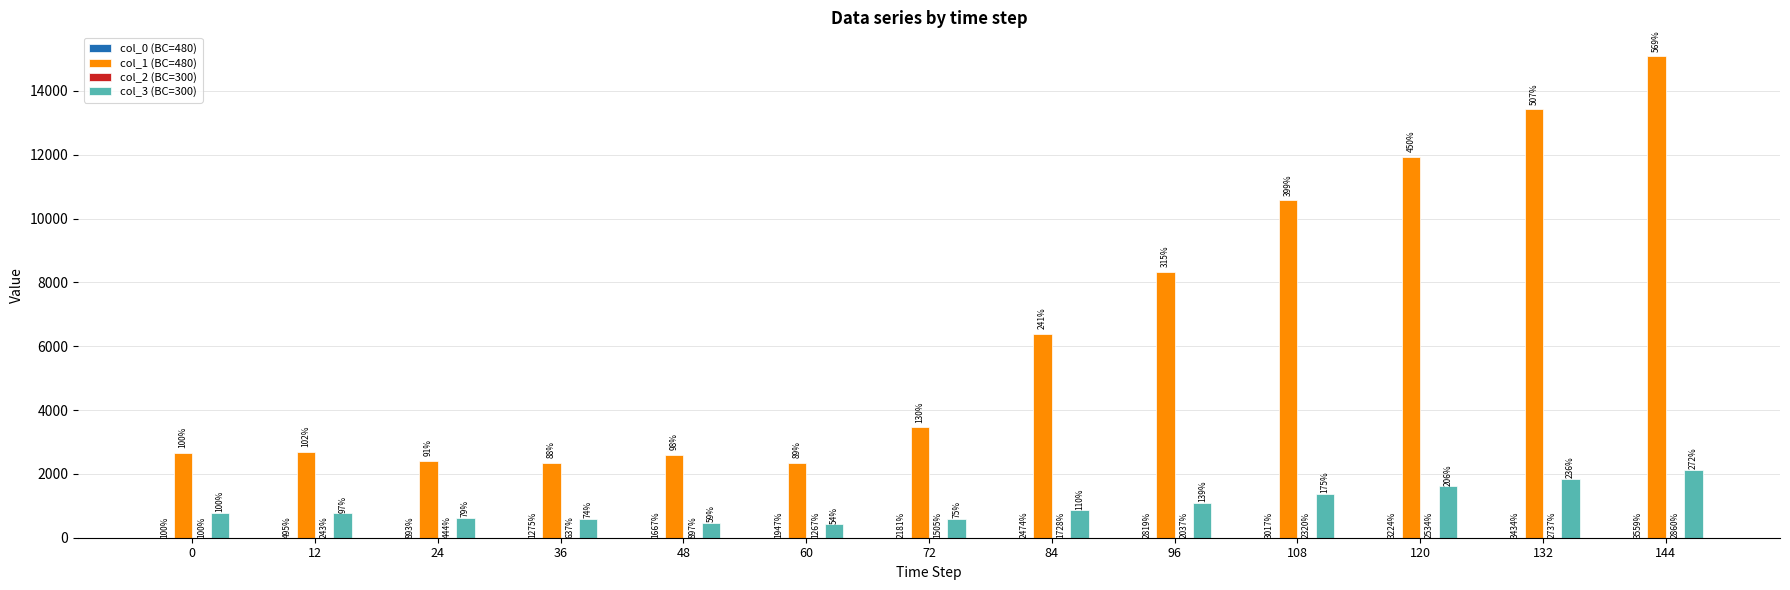

Rank the series at 120 from lowest to highest value.

col_2 (BC=300), col_0 (BC=480), col_3 (BC=300), col_1 (BC=480)